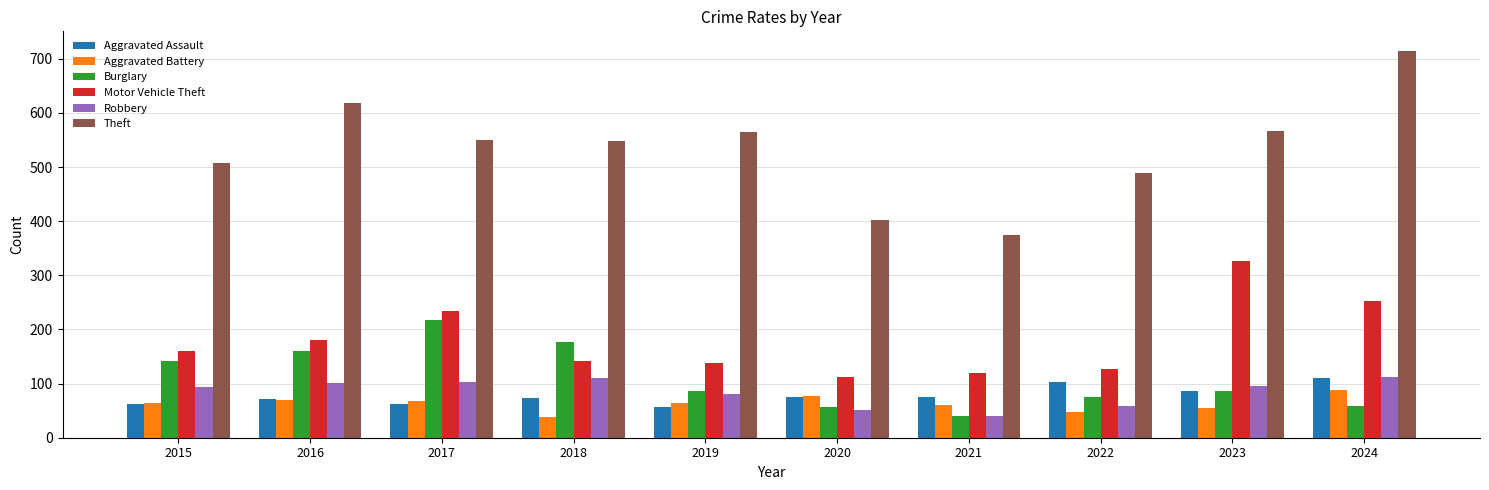

What is the maximum value for Robbery?

113